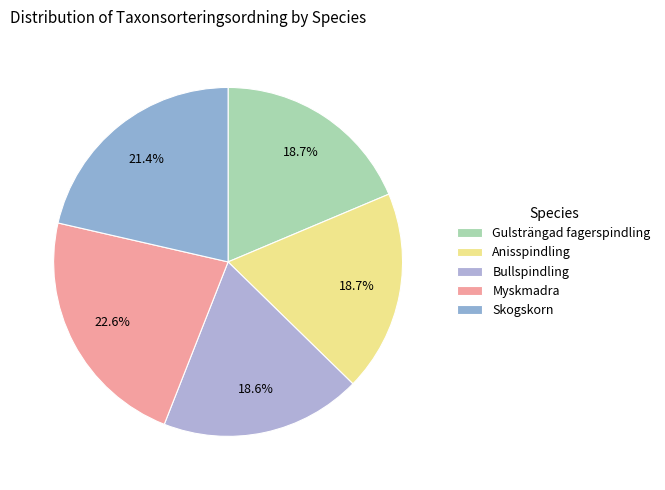

Is the sum of Myskmadra and Anisspindling greater than half?

No